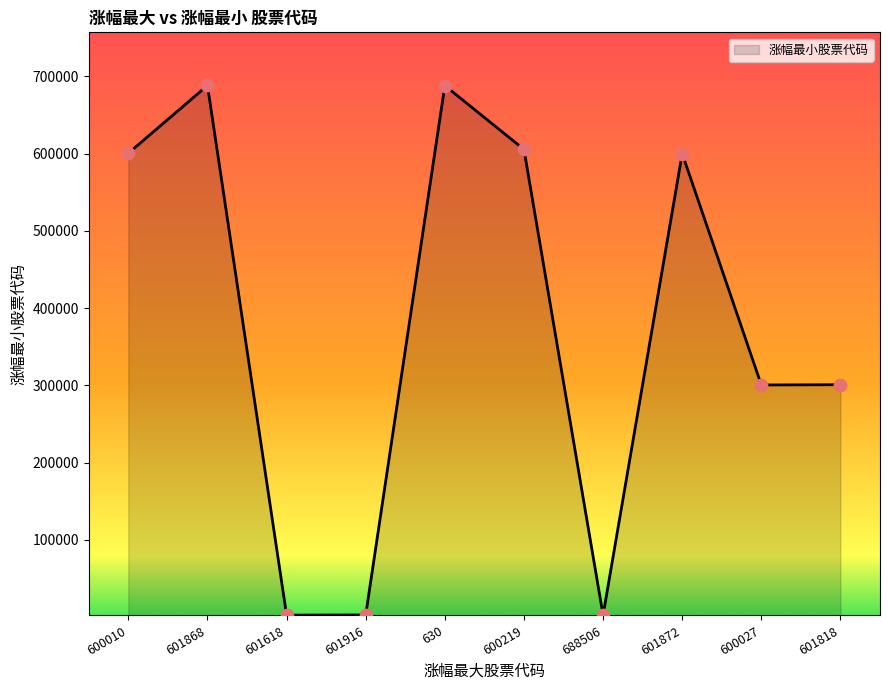

Approximately how many times larger is the value at 630 compared to 600027?

2.3